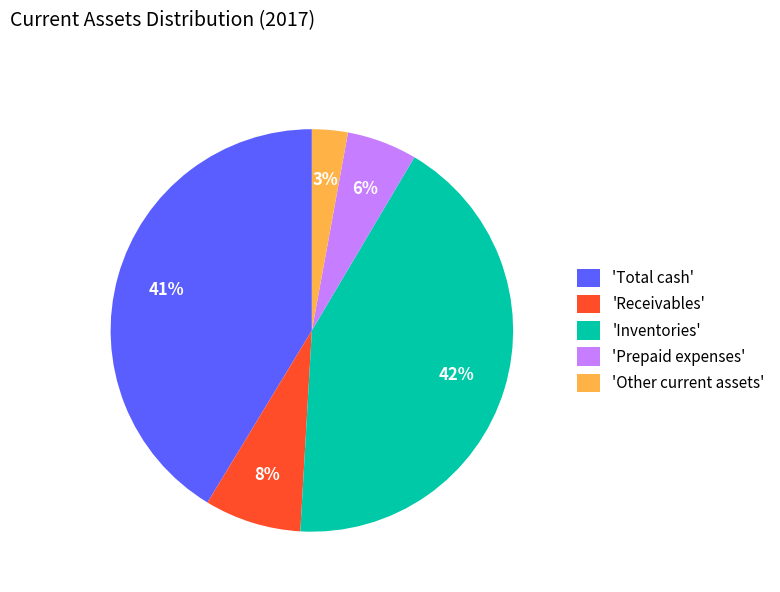

Which category has the smallest portion of the pie?

'Other current assets'